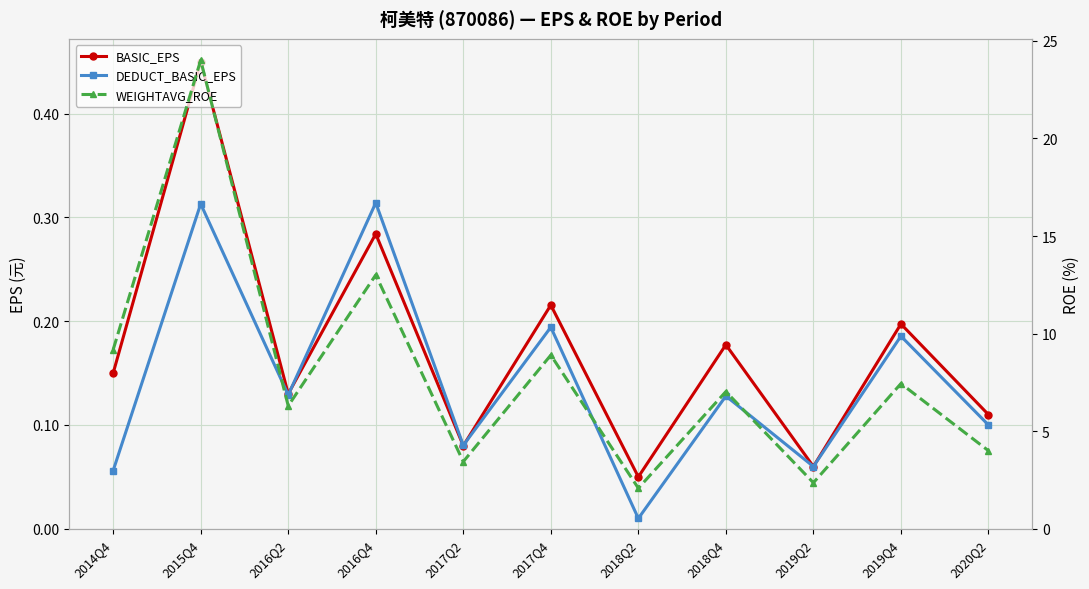

True or false: WEIGHTAVG_ROE has a value of 1.0 at 2017Q2.

False